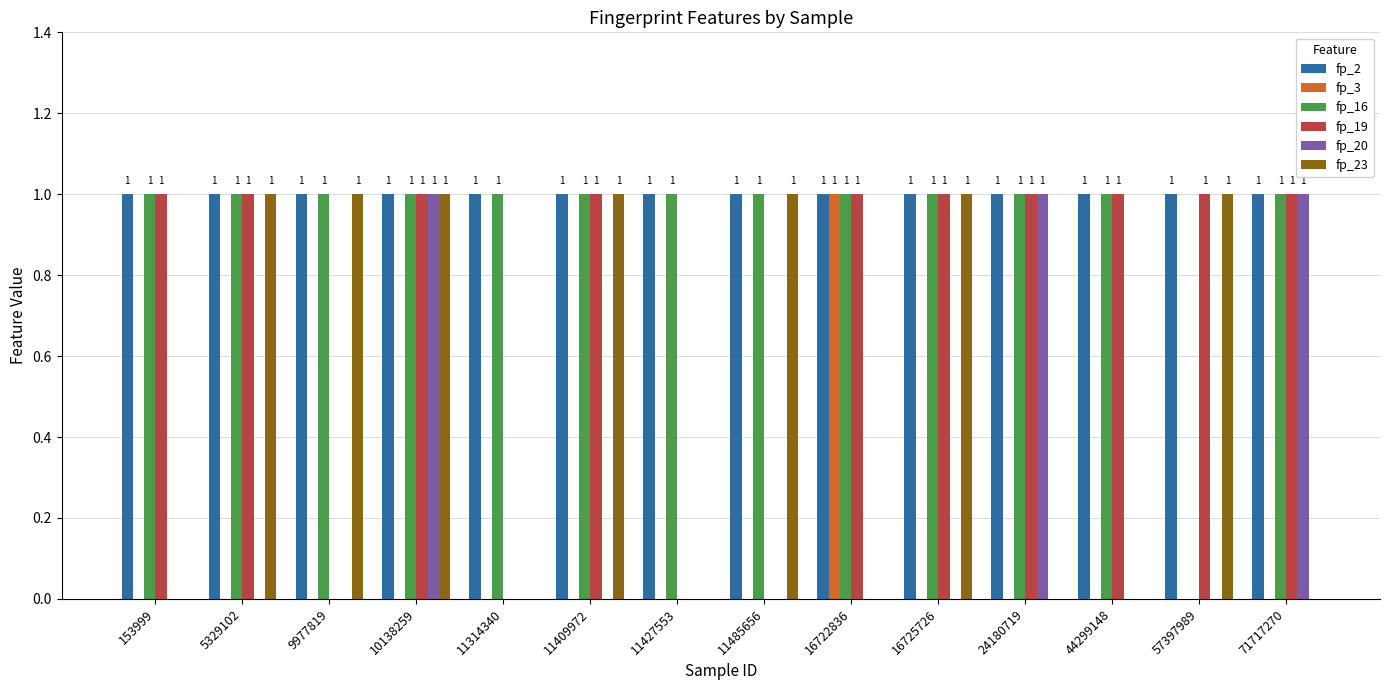

Which series has the largest total across all categories?

fp_2